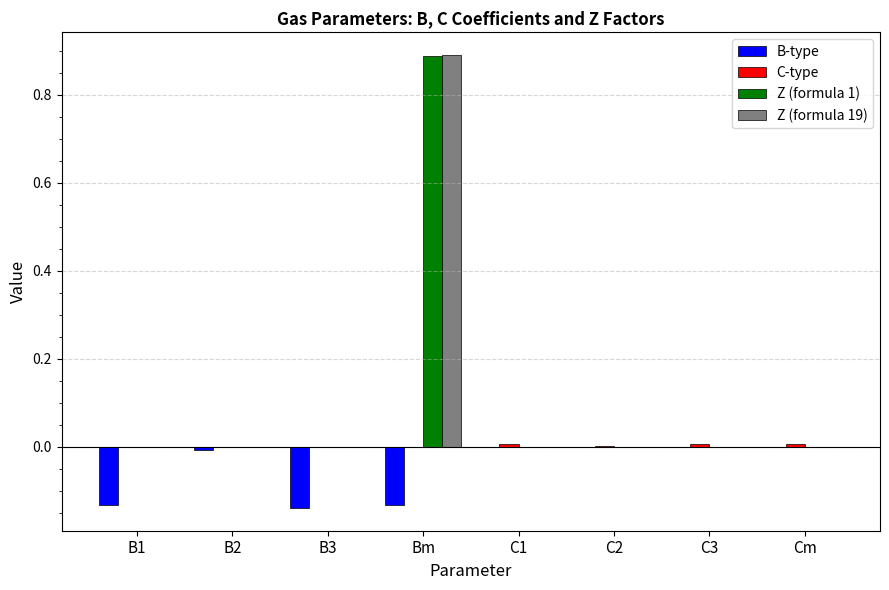

Between B1 and C1, which series saw the biggest shift?

B-type